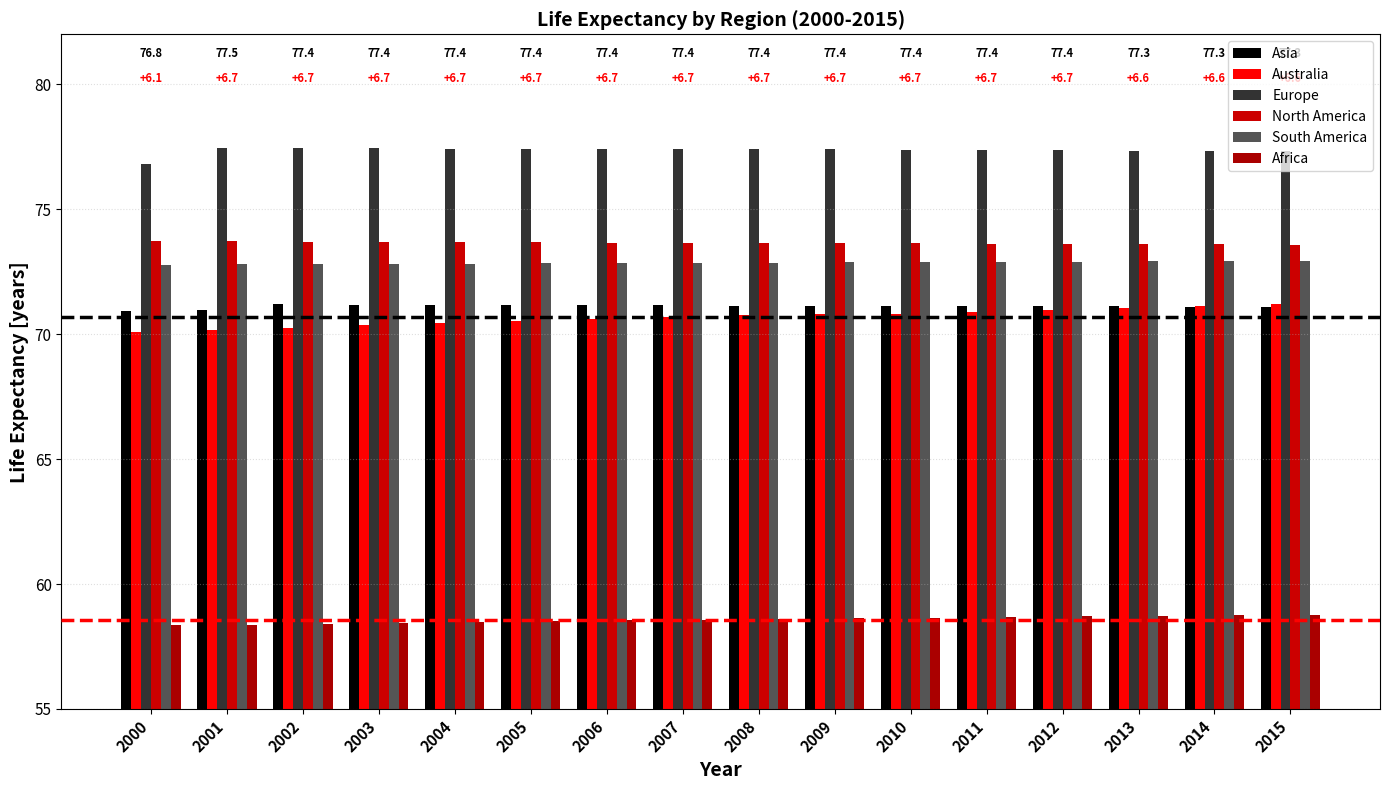

At how many categories does at least one series exceed 66?

16